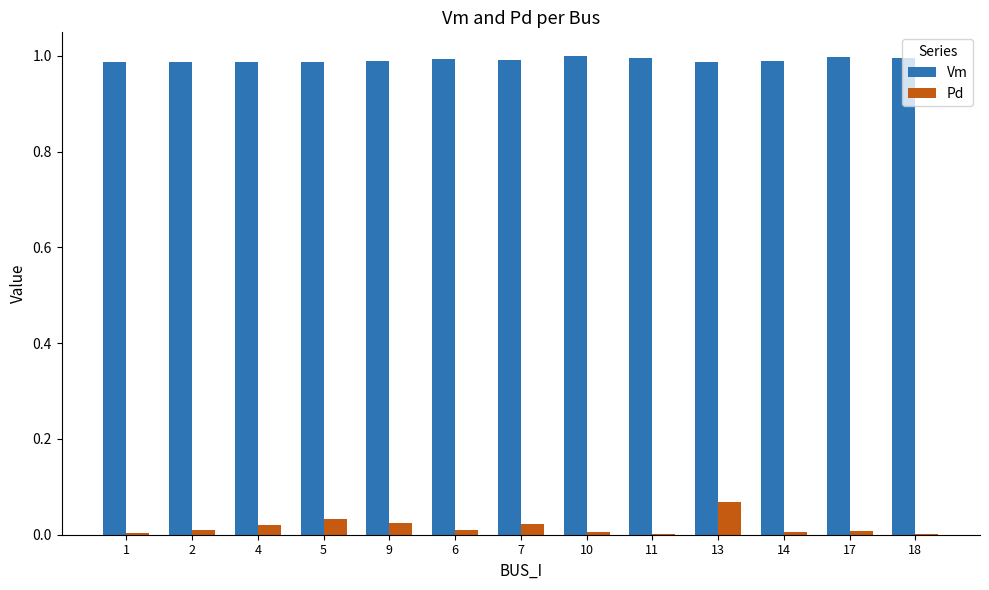

Is the value of Pd at 7 greater than the value of Vm at 7?

No